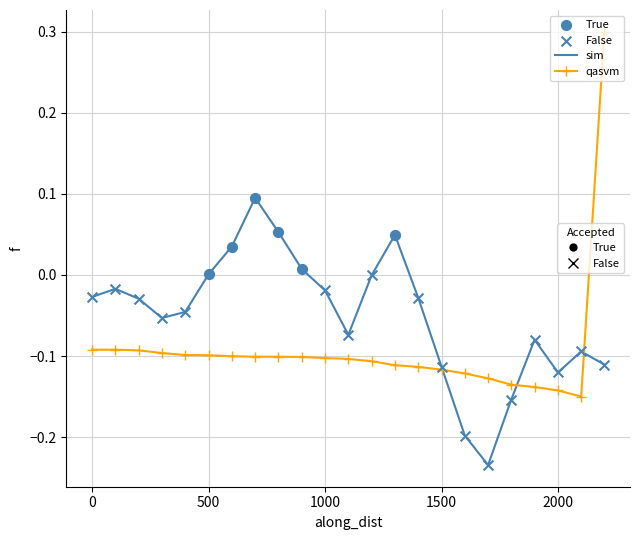

What is the maximum value shown in the chart?

0.3